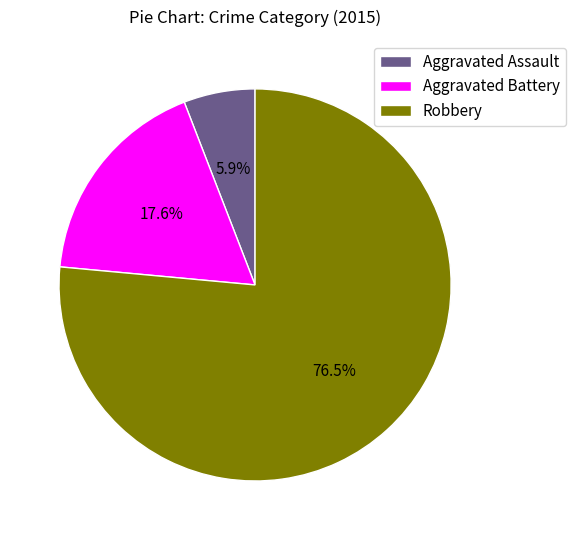

Is it true that Robbery is 66% of the pie?

False